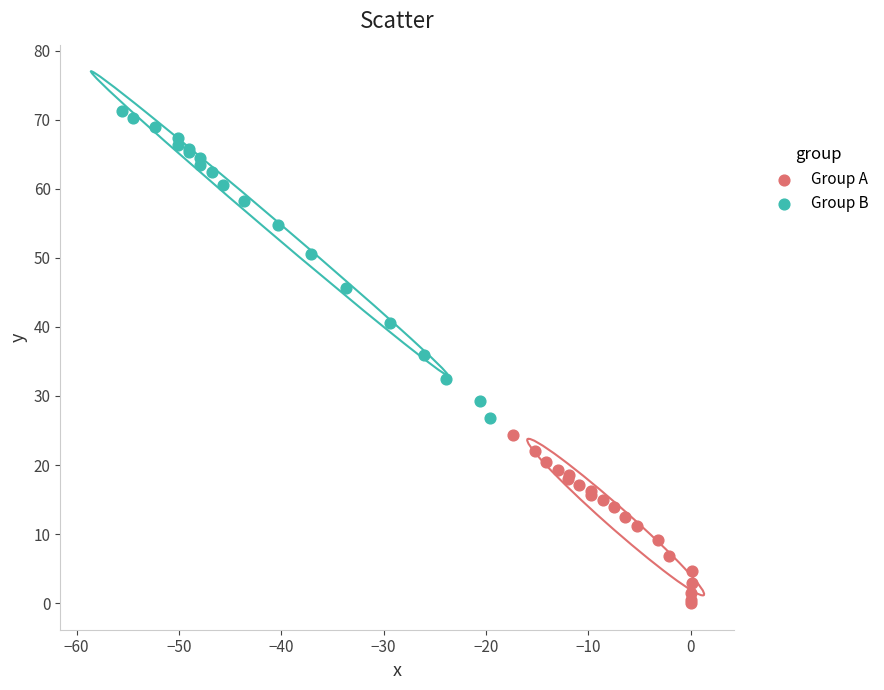

Which series has the largest Y range (max minus min)?

Group B